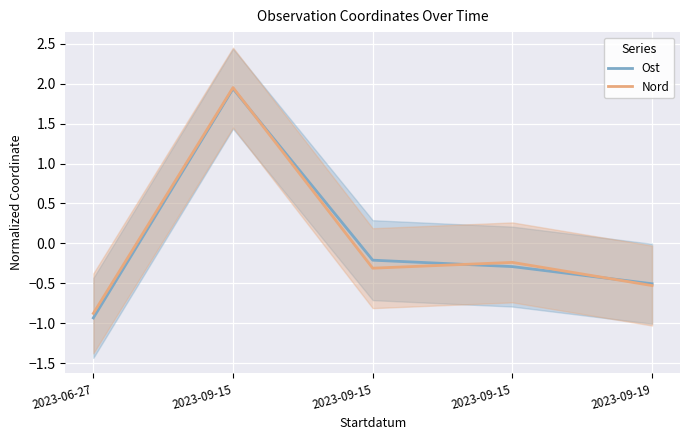

At how many categories does at least one series exceed 0?

1